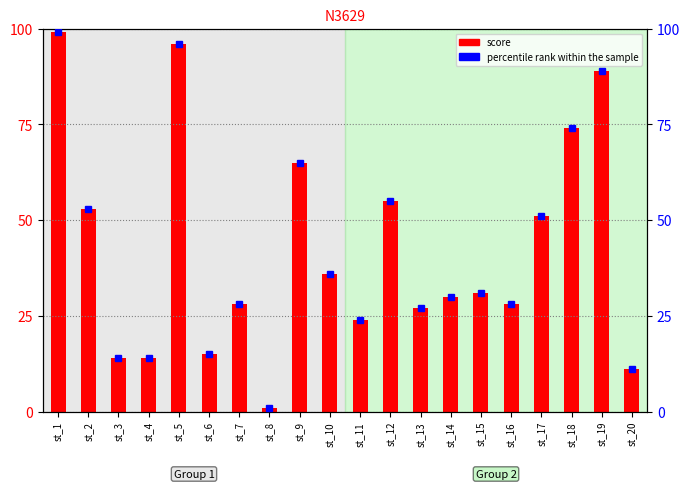

Rank the series at st_16 from highest to lowest value.

score, percentile rank within the sample